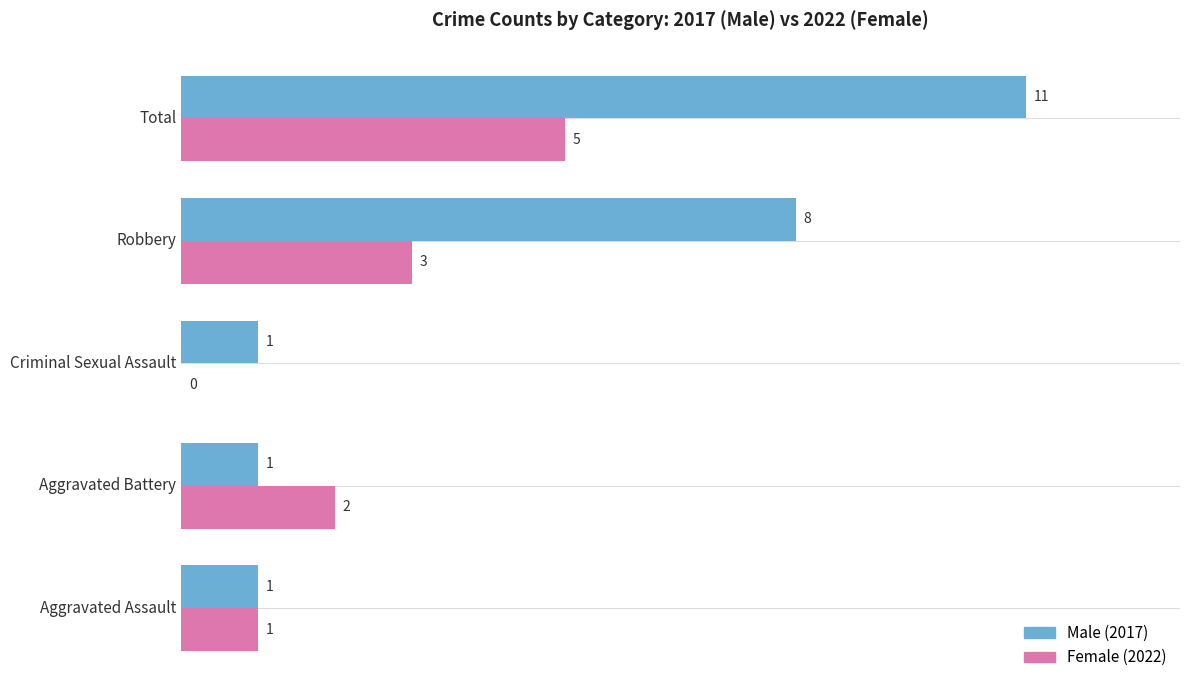

What is the sum of the Female (2022) values at Robbery and Aggravated Battery?

5